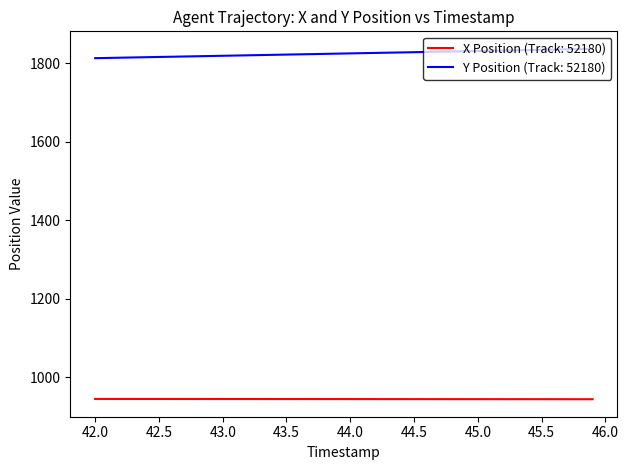

What is the difference between the maximum and minimum values in the Y Position (Track: 52180) series?

23.7